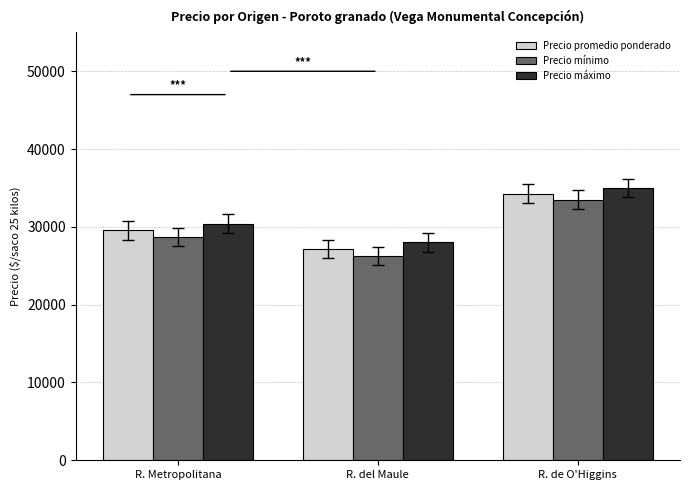

List the series in order of their overall mean, highest first.

Precio máximo, Precio promedio ponderado, Precio mínimo